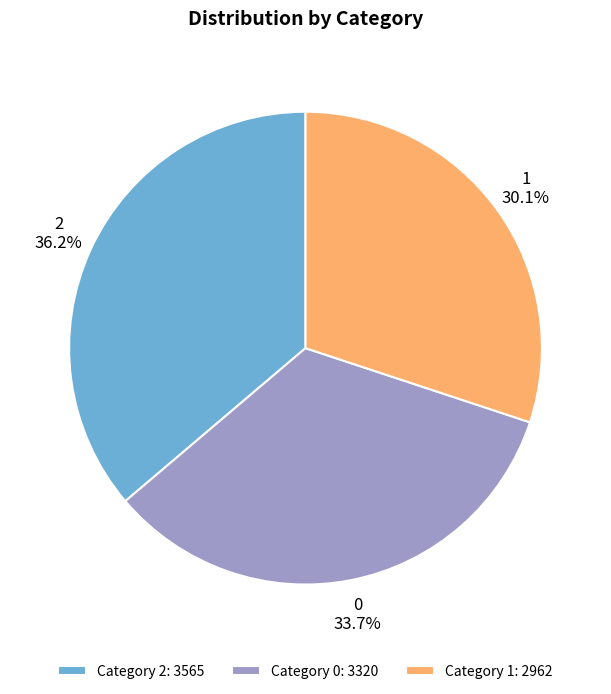

Approximately how many times larger is the value at 1 compared to 2?

0.8